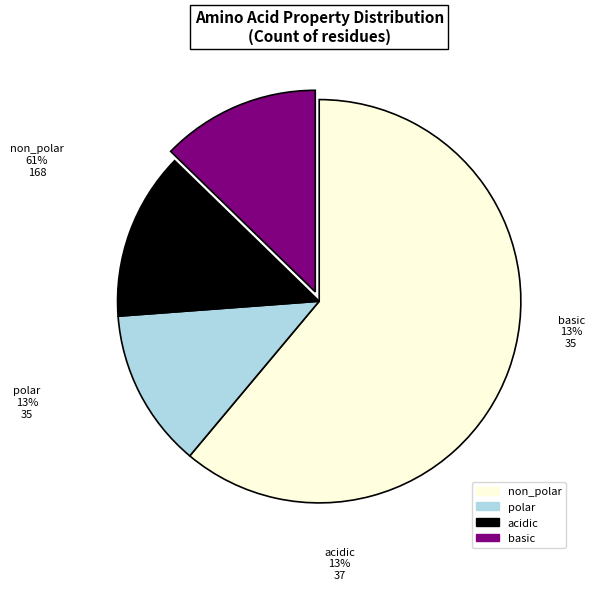

Is it true that non_polar is 61% of the pie?

True